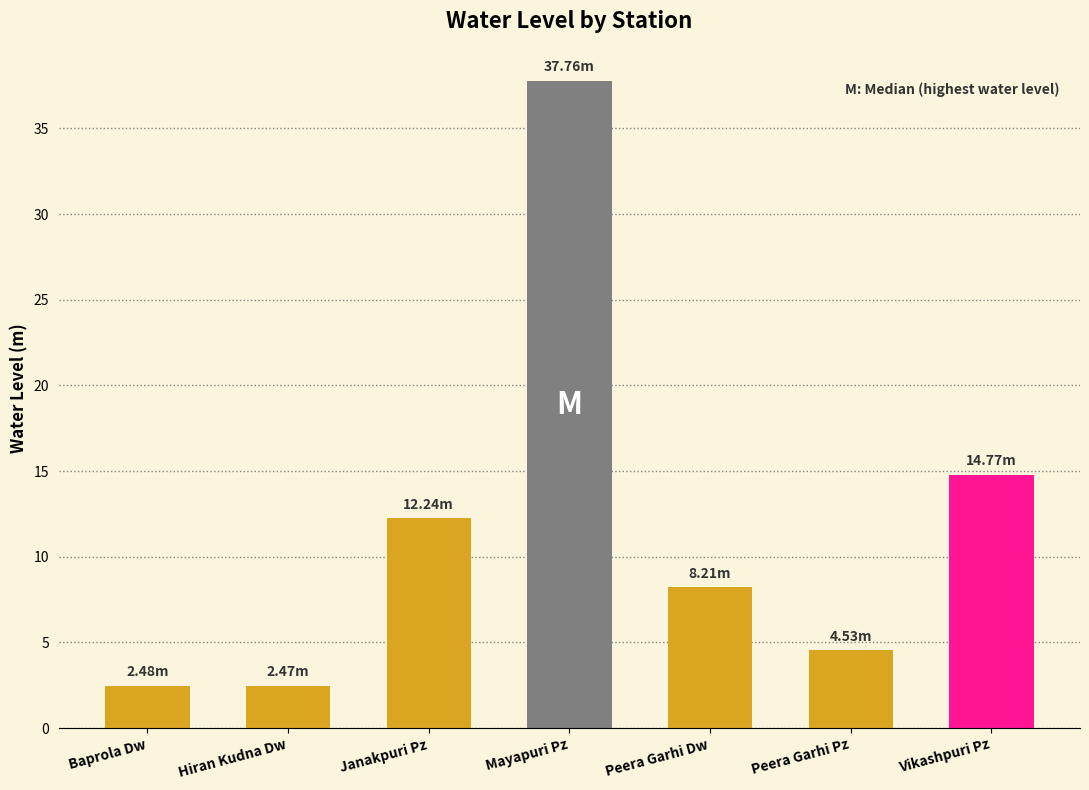

At which category does the chart reach its peak across all series?

Mayapuri Pz